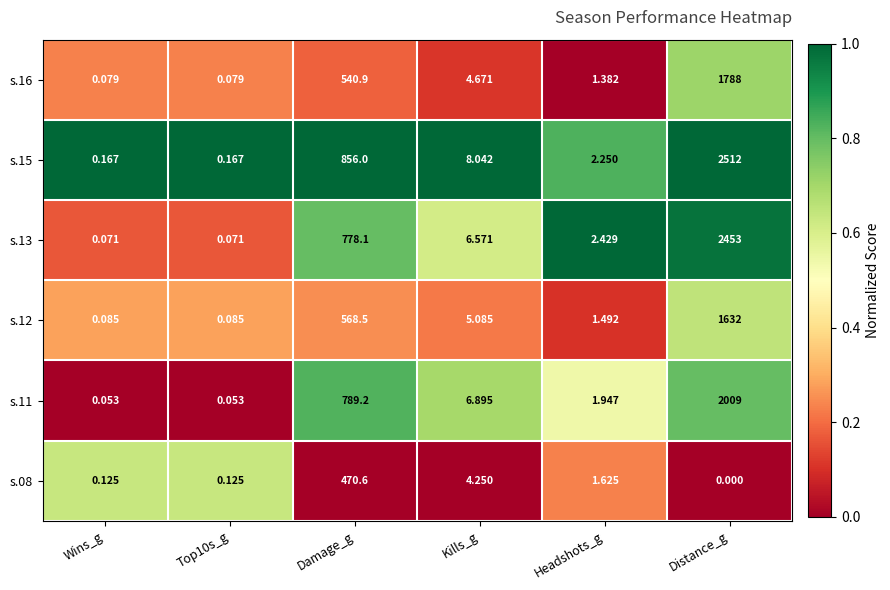

Rank the series at Headshots_g from lowest to highest value.

s.16, s.12, s.08, s.11, s.15, s.13